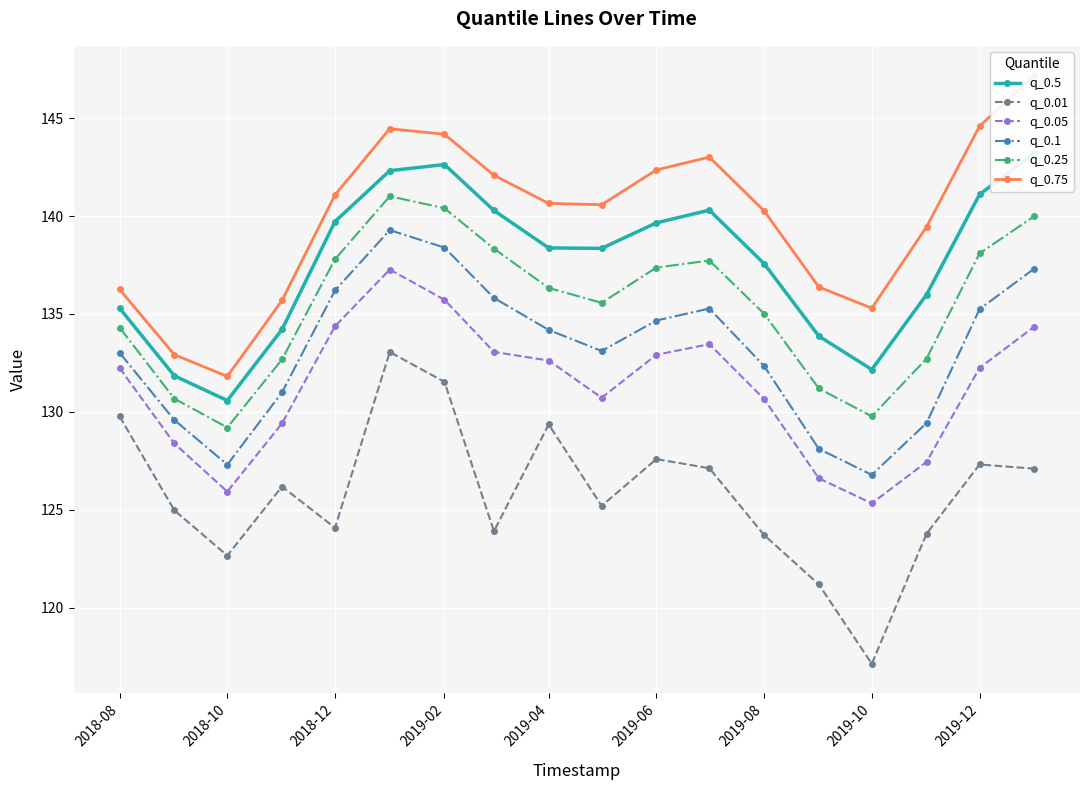

What is the highest value of the q_0.1 series?

139.3